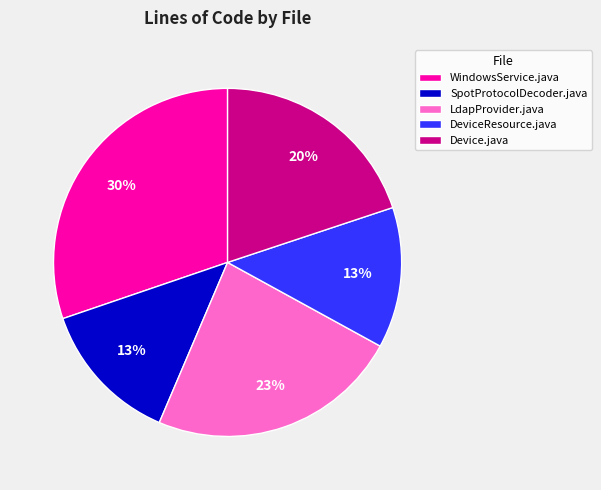

To the nearest percent, what is the combined percentage of DeviceResource.java and Device.java?

33%